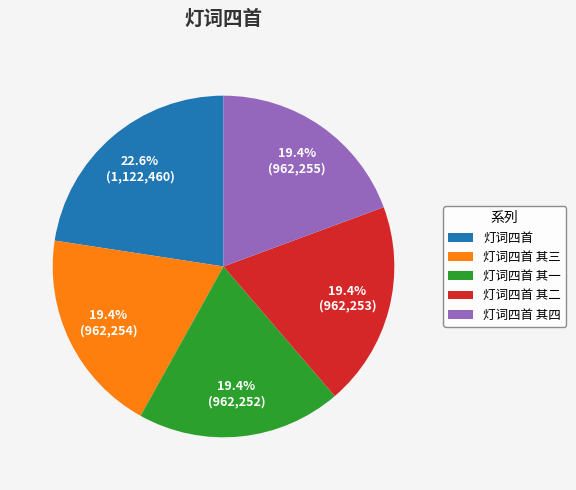

Does any single category account for the majority?

No